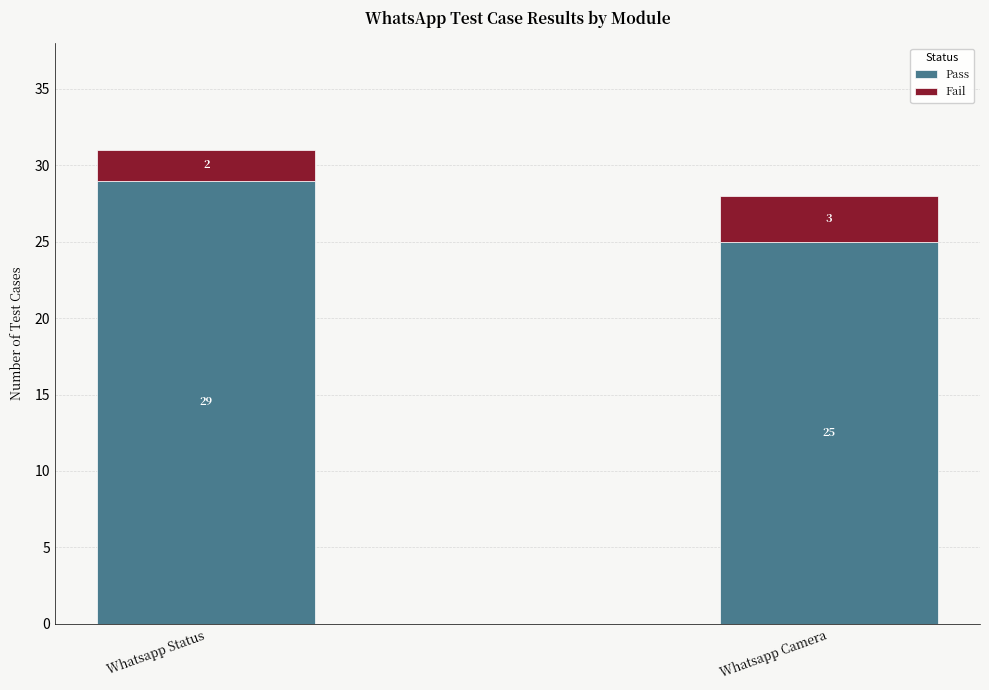

What is the sum of the Pass values at Whatsapp Camera and Whatsapp Status?

54